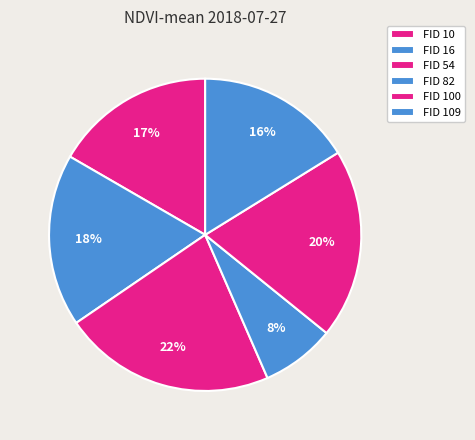

How many segments does this pie chart have?

6